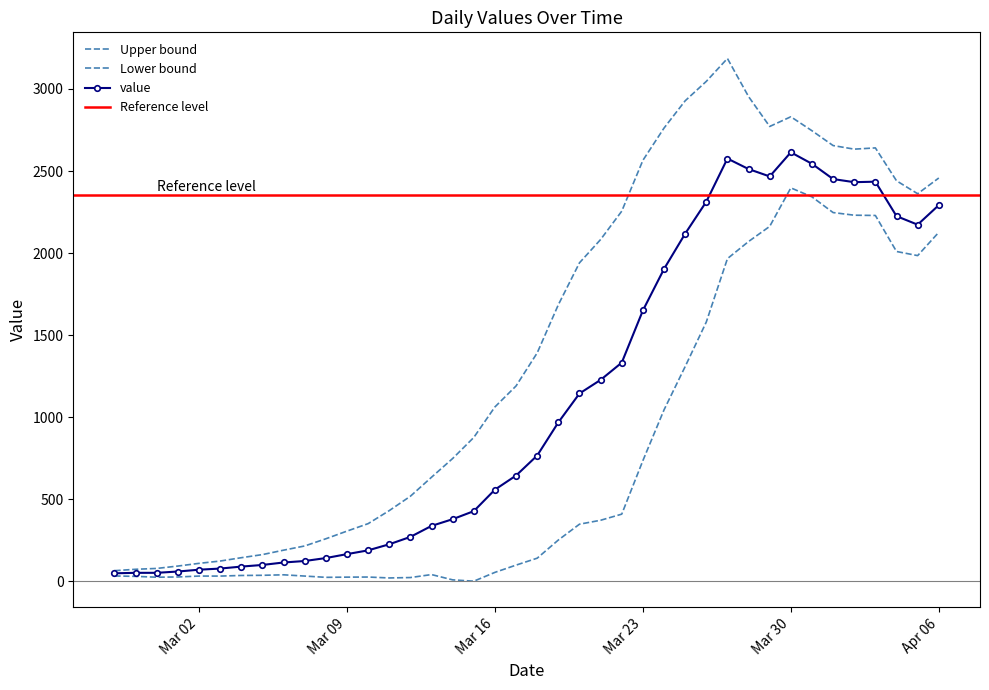

How many interior local valleys (lower than both neighbors) does the data have?

3